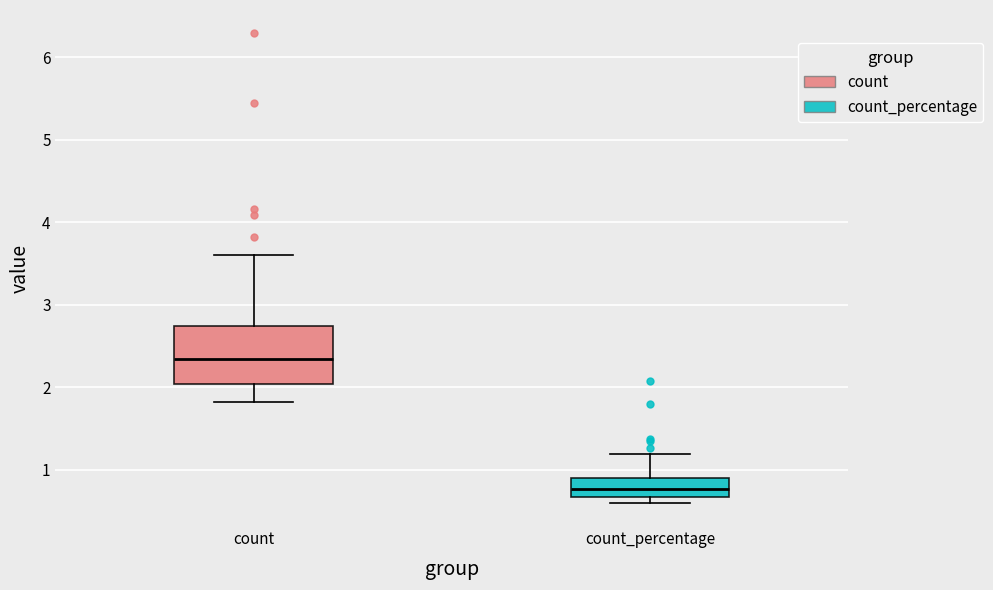

Reading left to right, read every box against the y-axis: the position of its median line, the range the box covers, and the ends of its whiskers. The values are not printed on the chart, so give them approximately, as read against the axis.

count: median 2.3, box 2.0 to 2.7, whiskers 1.8 to 3.6
count_percentage: median 0.8, box 0.7 to 0.9, whiskers 0.6 to 1.2